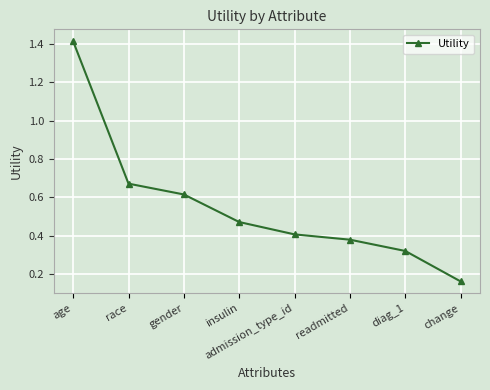

What is the label of the 4th point from the left?

insulin